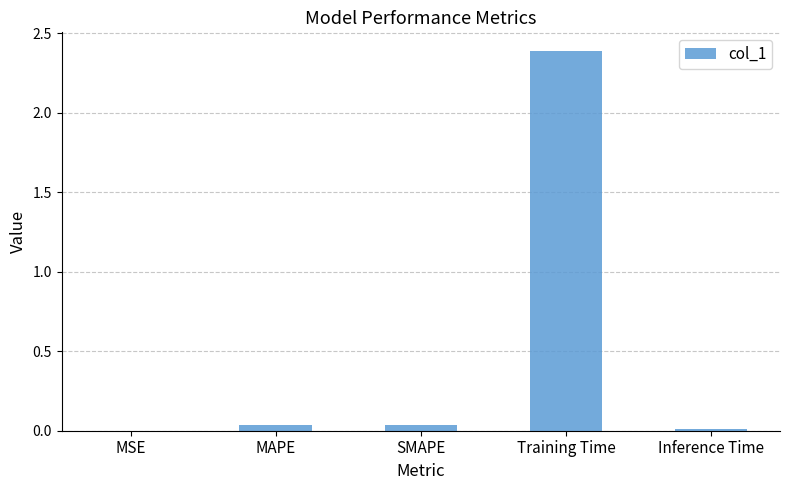

What is the sum of all values?

2.5